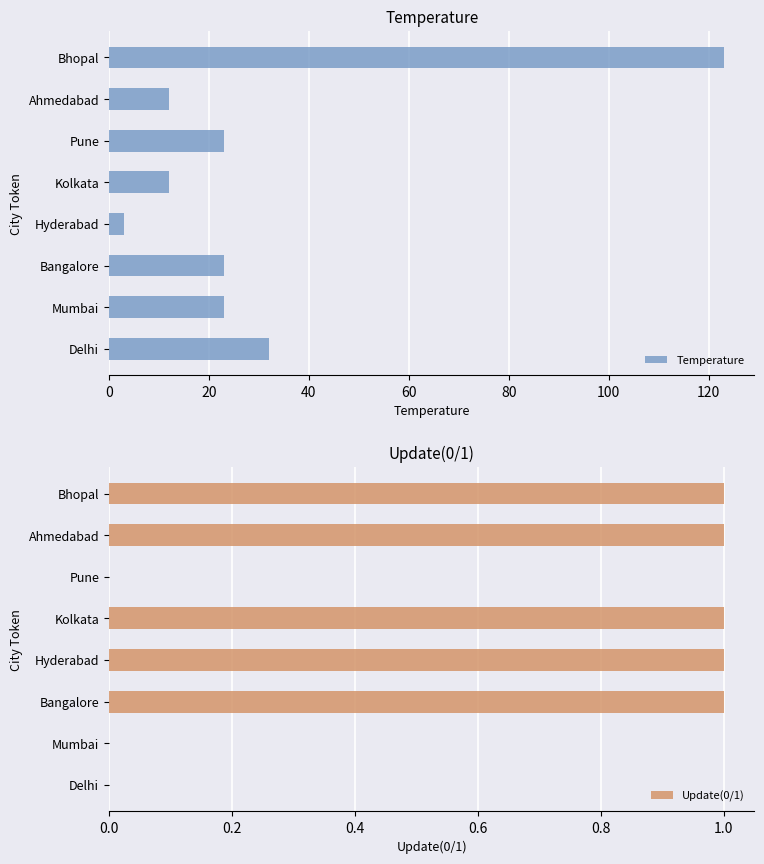

What is the difference between the maximum and minimum values in the Update(0/1) series?

1